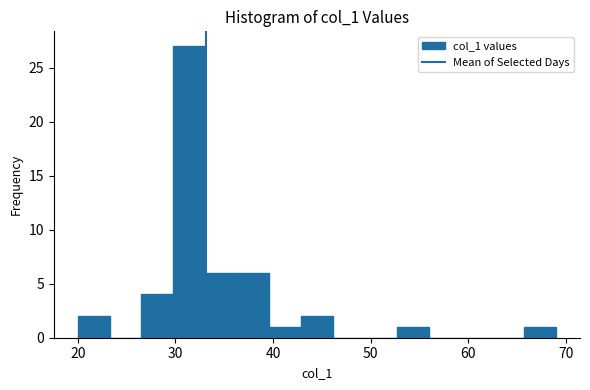

Around what value on the x-axis is the tallest bar? Give the approximate position of its centre, as read against the axis.

31